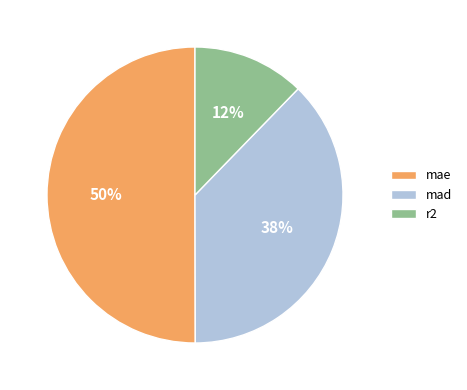

What is the ratio of the value at mae to the value at mad?

1.3